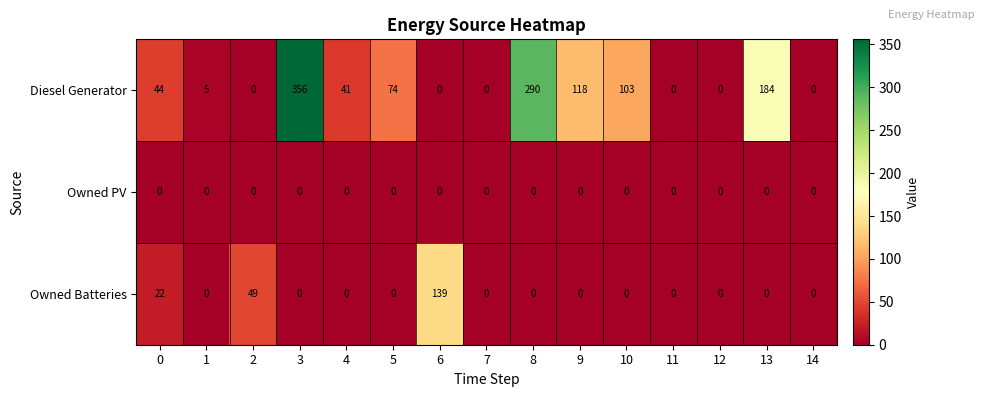

What is the difference between the maximum and minimum values in the Diesel Generator series?

356